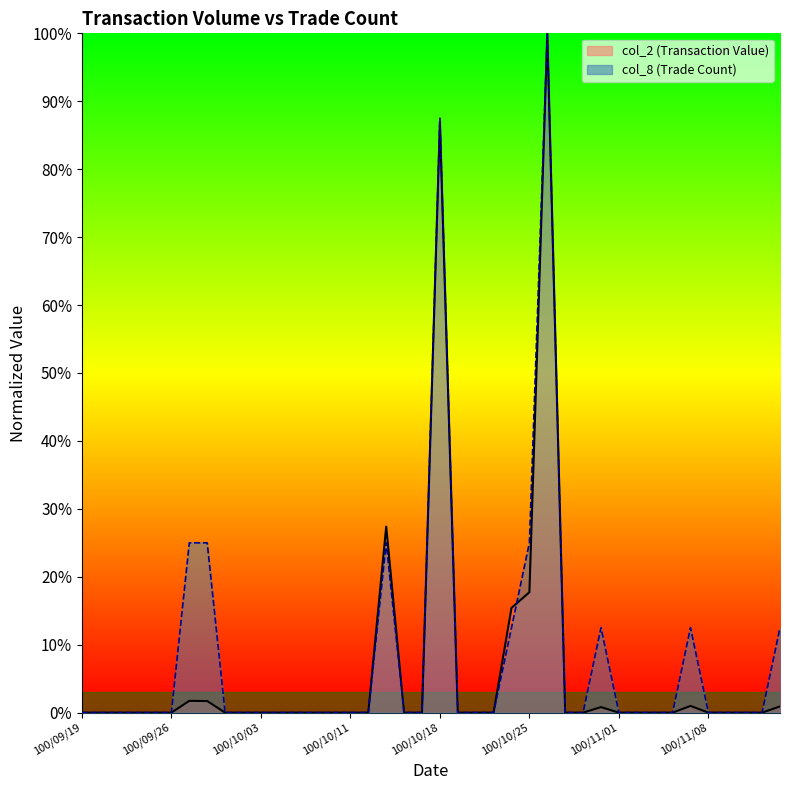

True or false: col_2 has a value of 0.9 at 100/11/14.

True